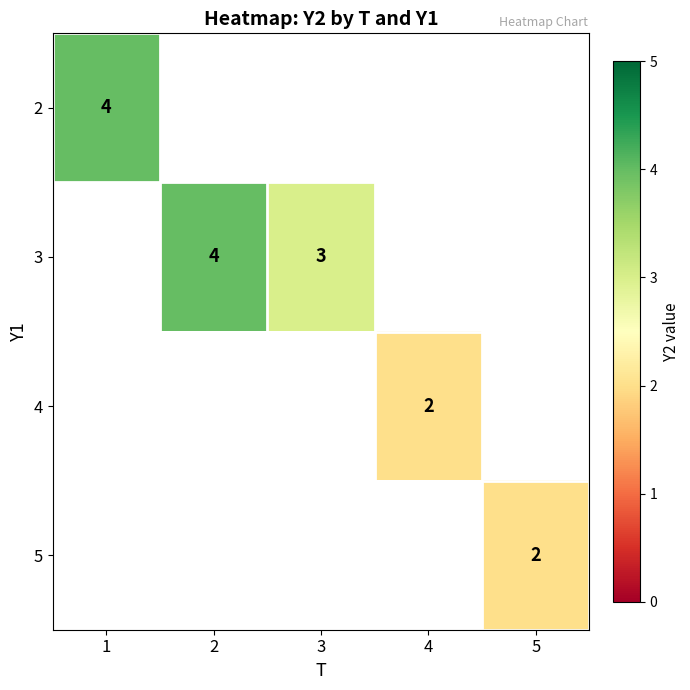

The value of 5 at 5 is 2. True or false?

True